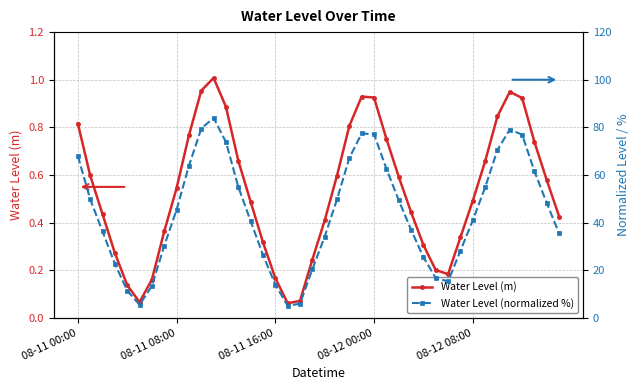

Is this an area chart (filled region under the line)?

No